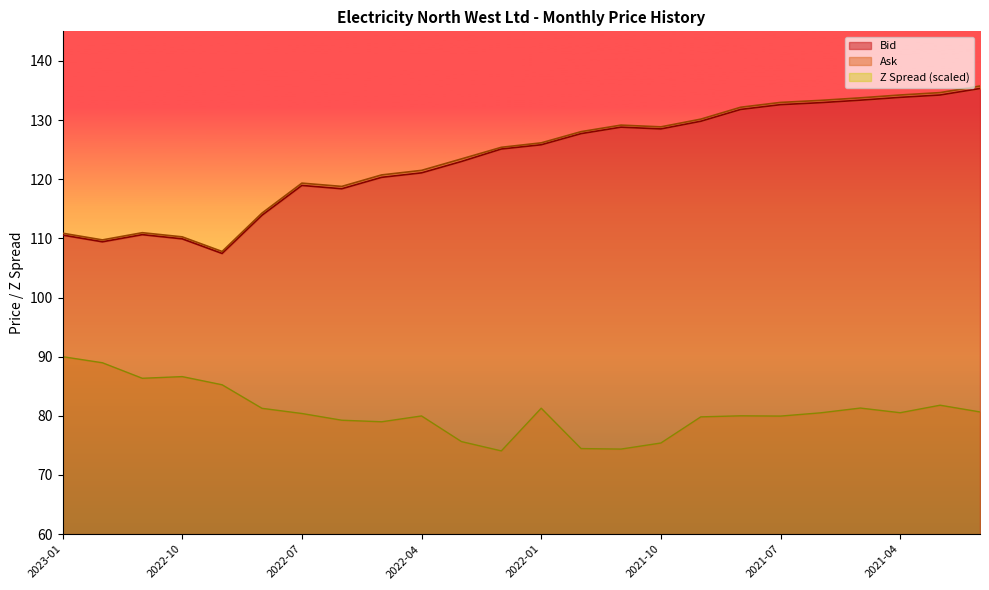

Which category has the highest value in the Z Spread series?

2023-01